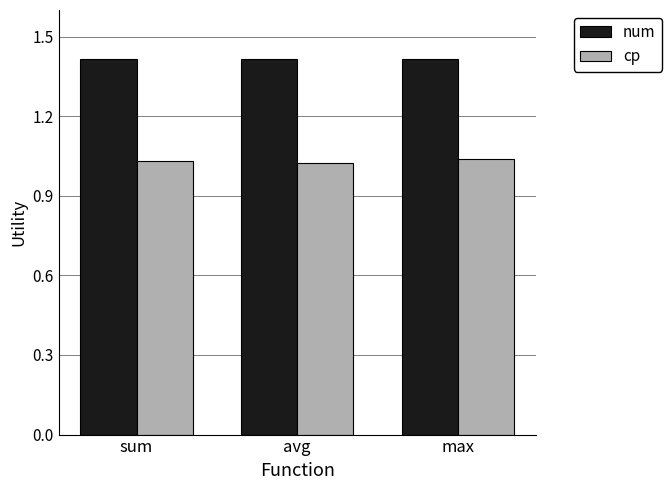

The value of num at max is 1.4. True or false?

True